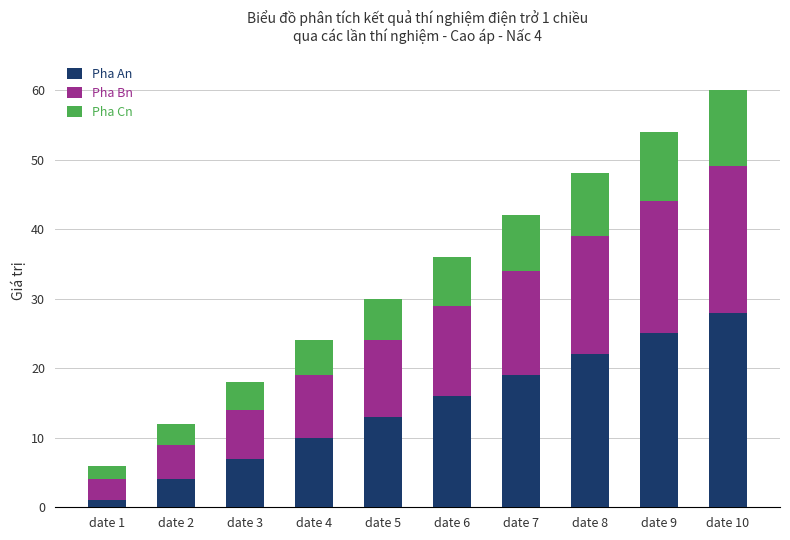

Is it true that Pha An equals 11 at date 3?

False